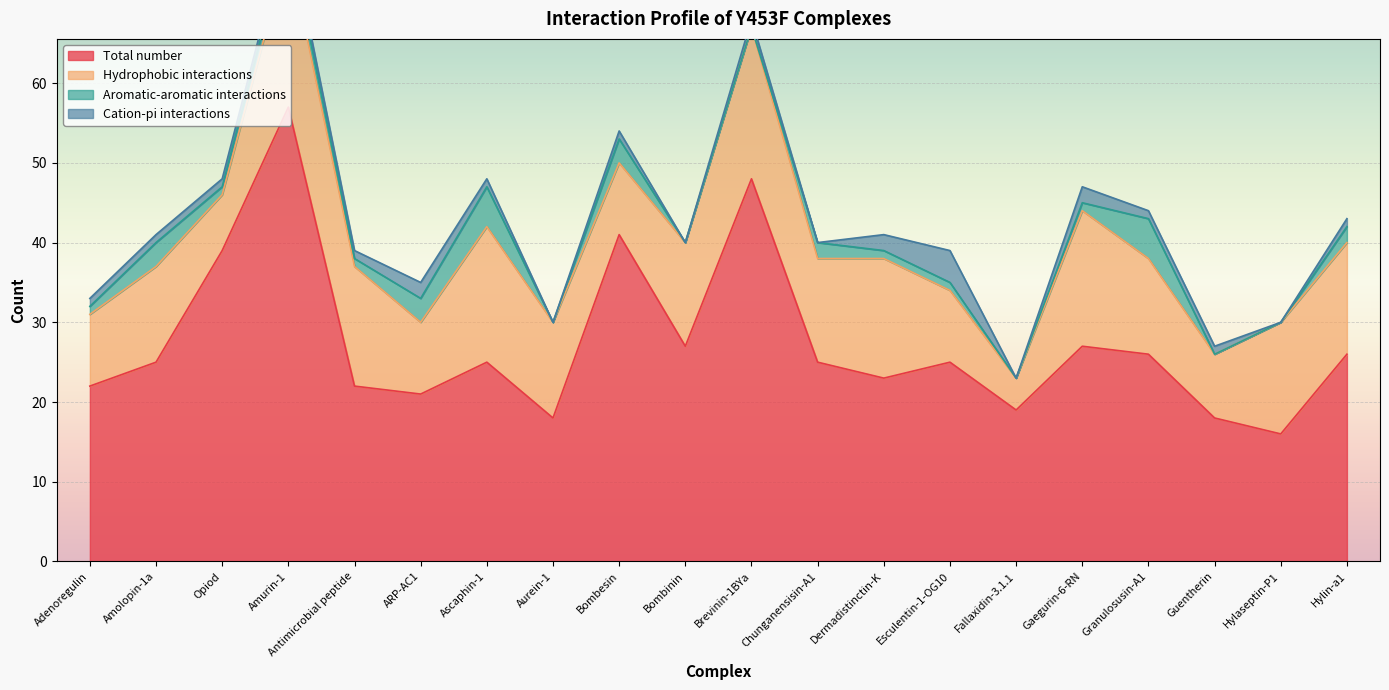

What is the label of the 16th point from the right?

Antimicrobial peptide